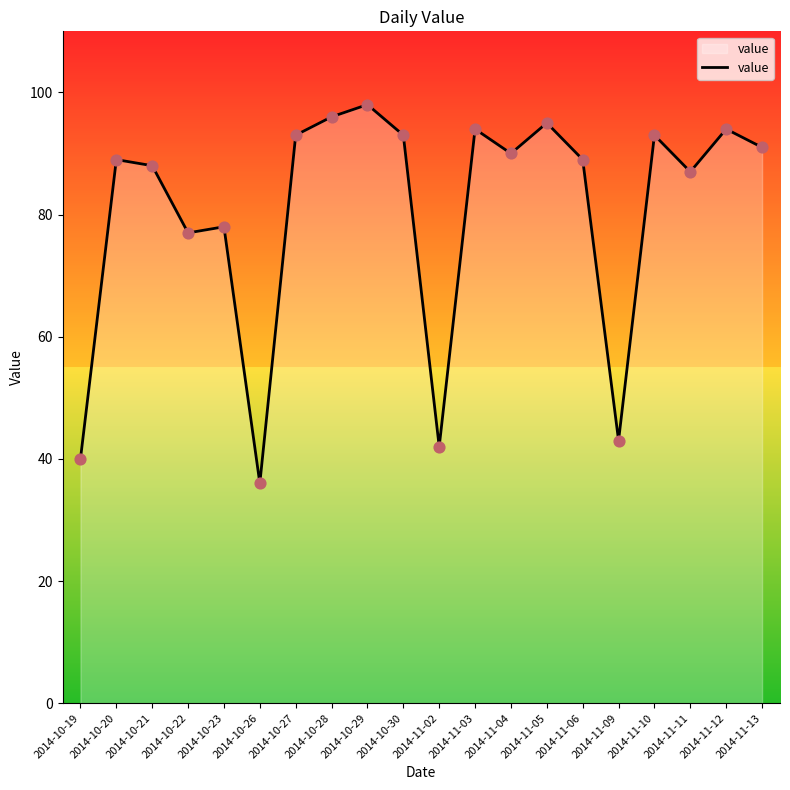

Approximately how many times larger is the value at 2014-10-26 compared to 2014-10-28?

0.4